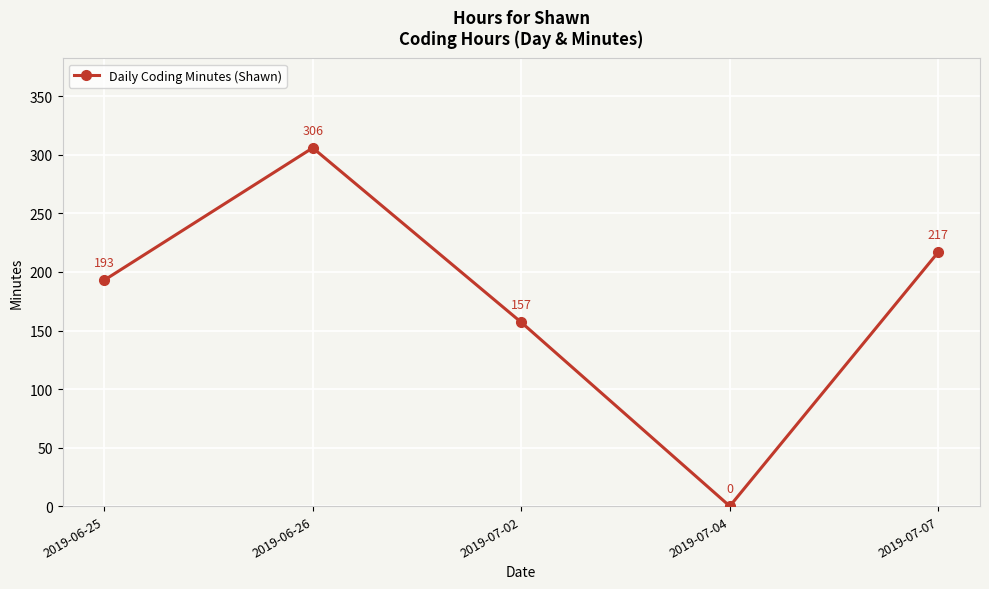

The chart shows a value of 50 at 2019-07-02. True or false?

False